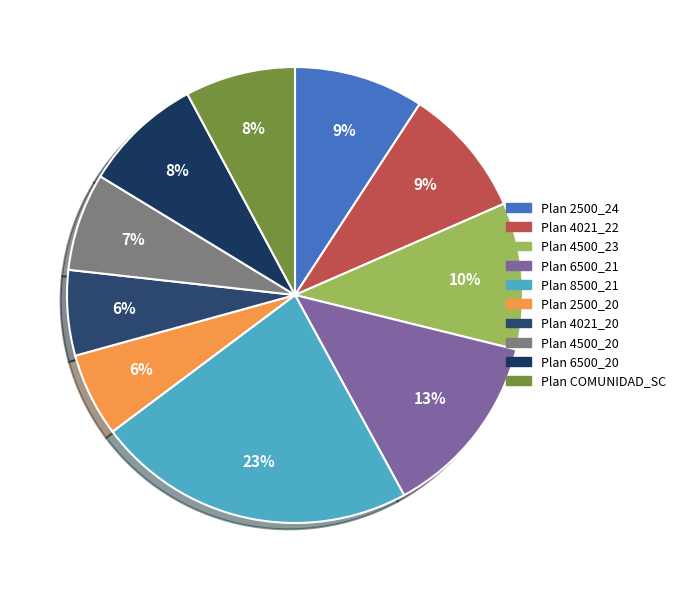

Combined, do Plan 6500_20 and Plan 2500_20 account for over 50%?

No